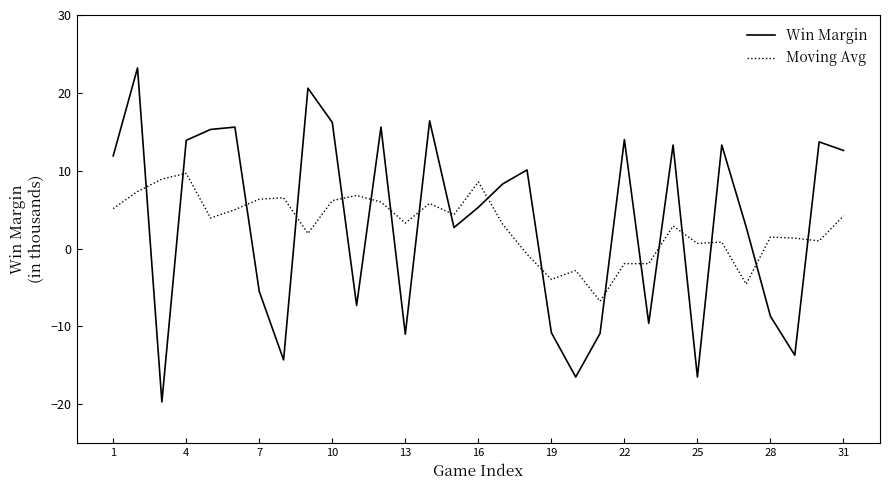

Rank the series by their maximum value, from highest to lowest.

Win Margin, Moving Avg